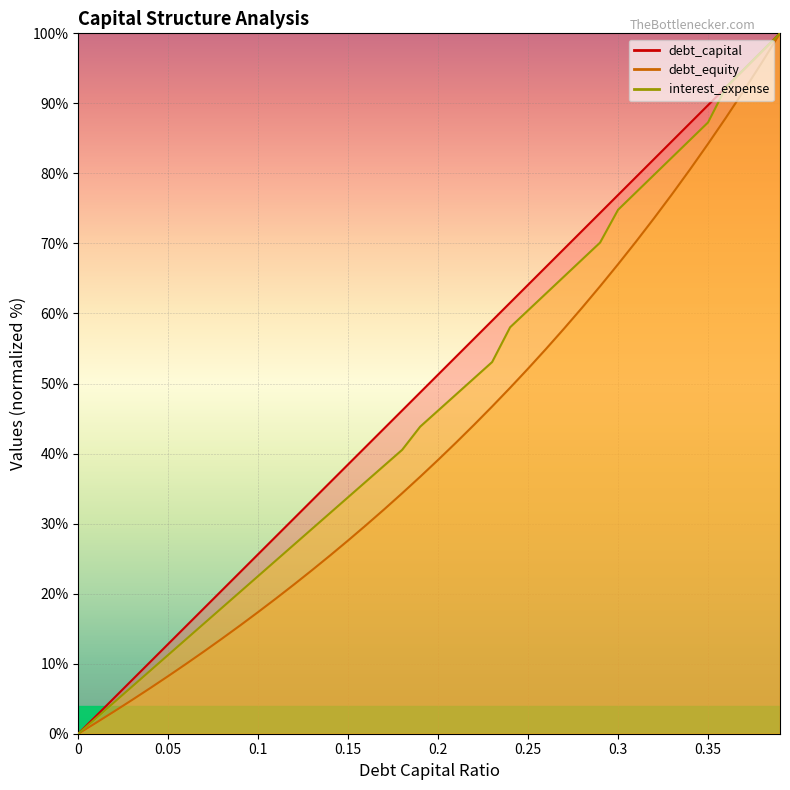

Which has a higher value, 0.08 or 0.39?

0.39